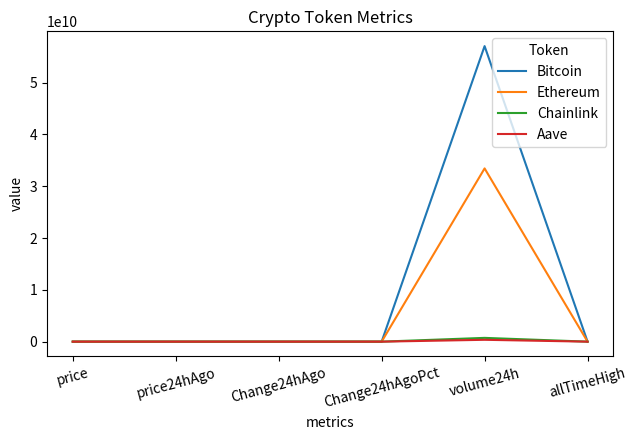

Which series changed the most between Change24hAgo and volume24h?

Bitcoin